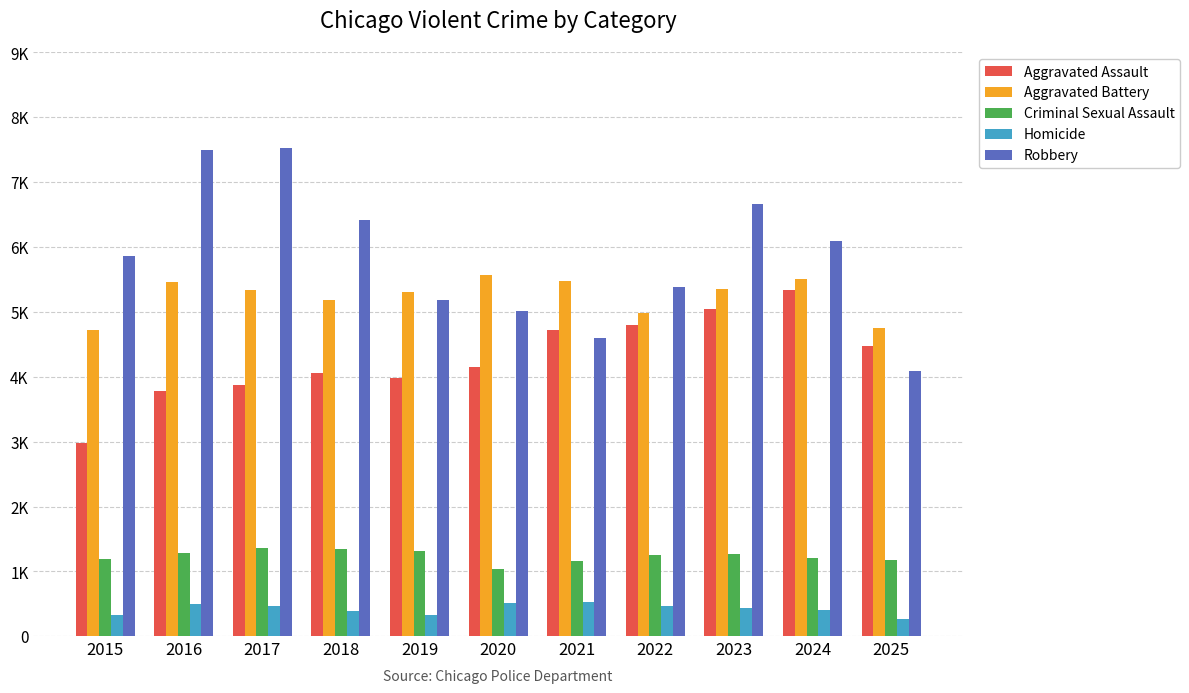

Is it true that Homicide equals 133 at 2015?

False